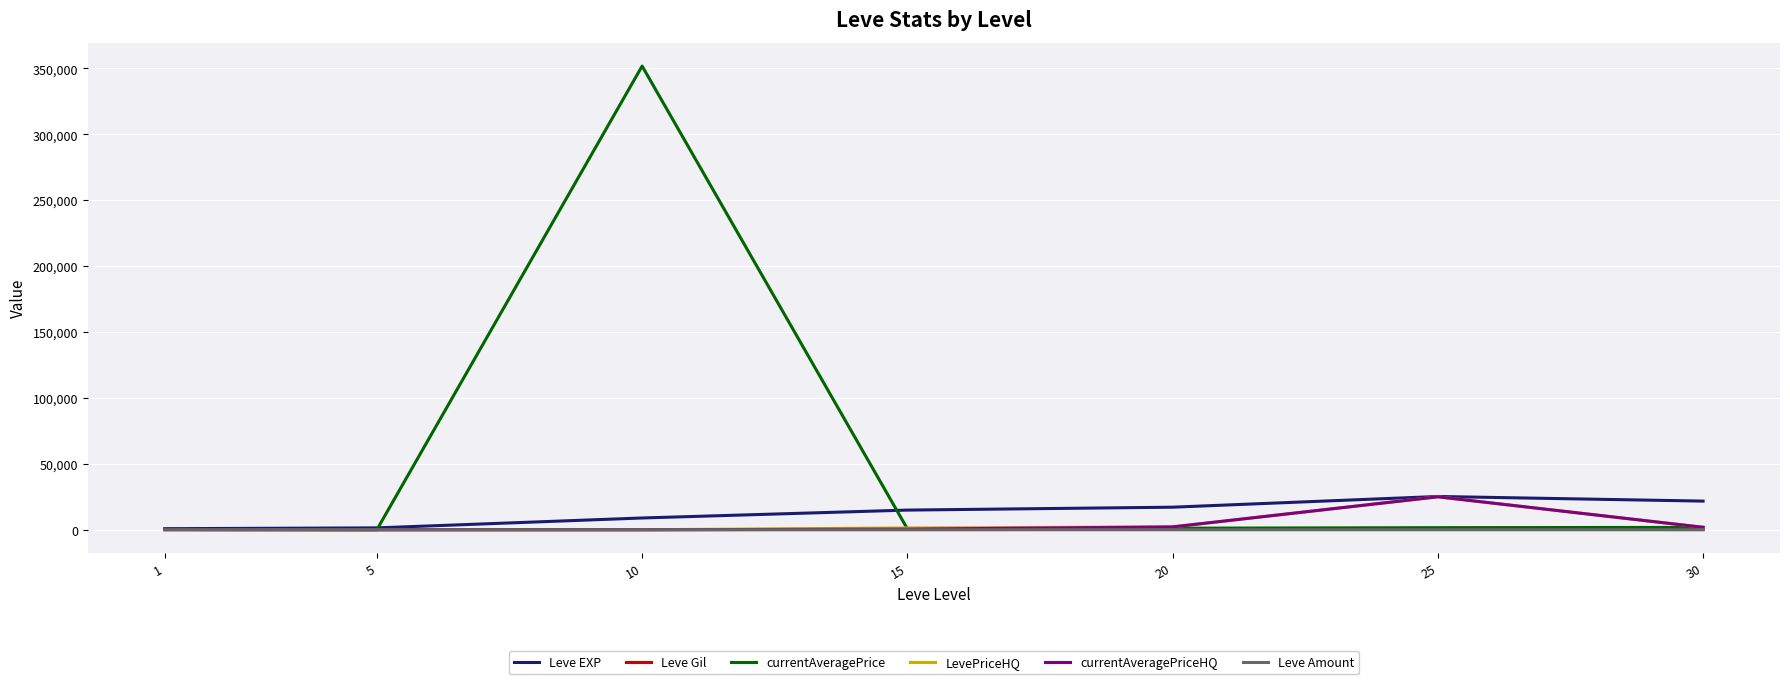

Which series has the widest spread of values?

currentAveragePrice